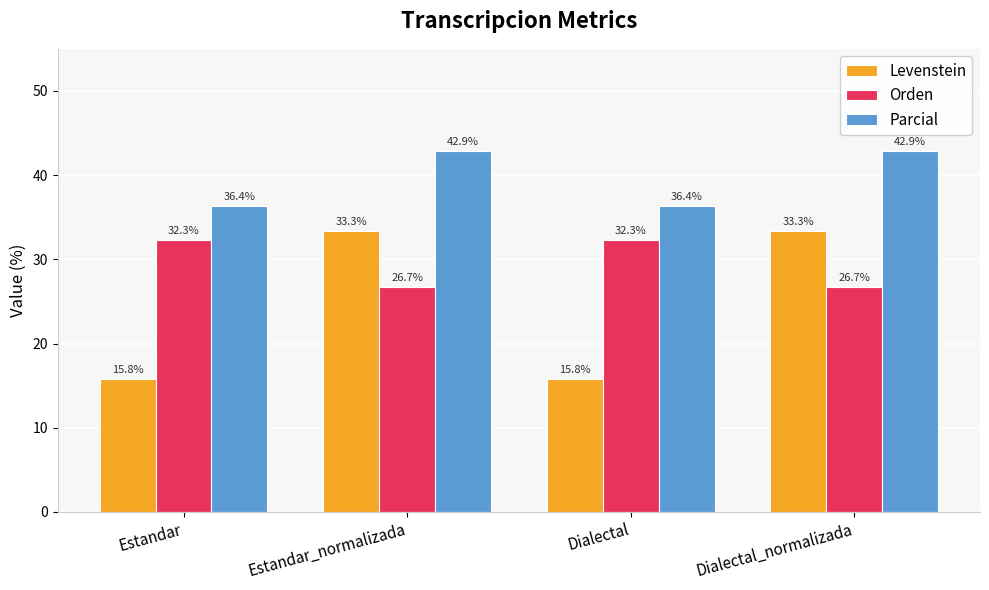

What is the difference between the second highest and second lowest values in the Parcial series?

6.5